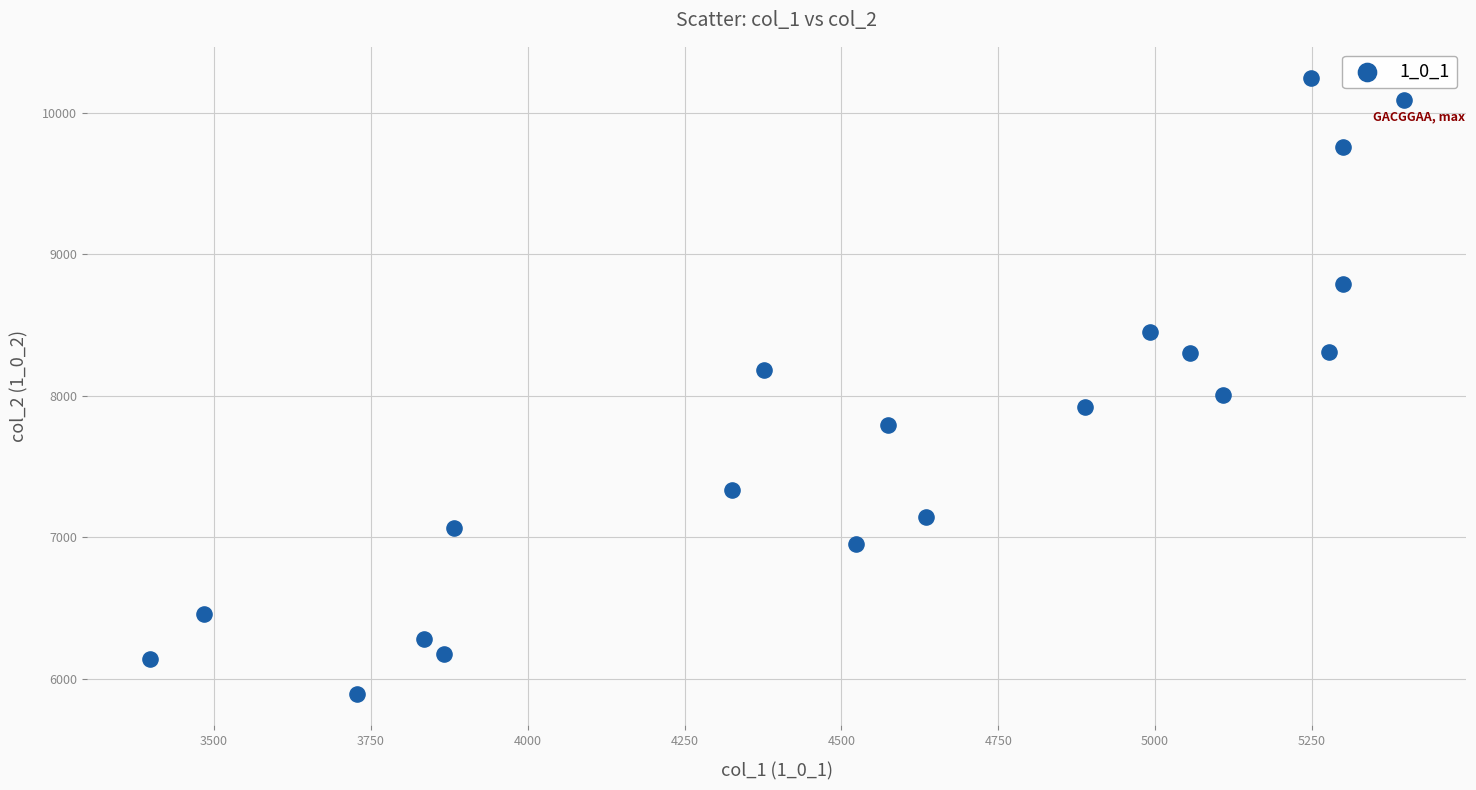

What Y value in the scatter plot is closest to 8068?

8007